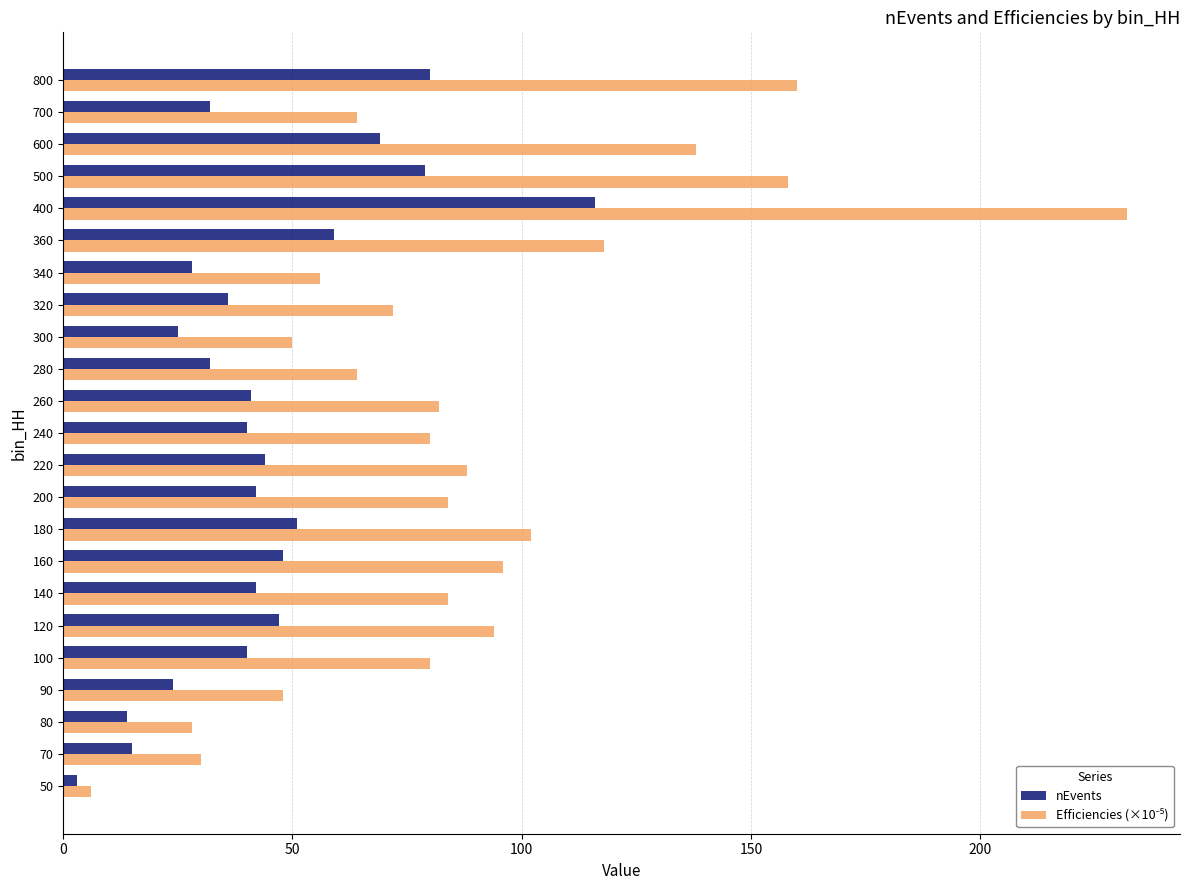

What is the difference between the nEvents values at 120 and 300?

22.0